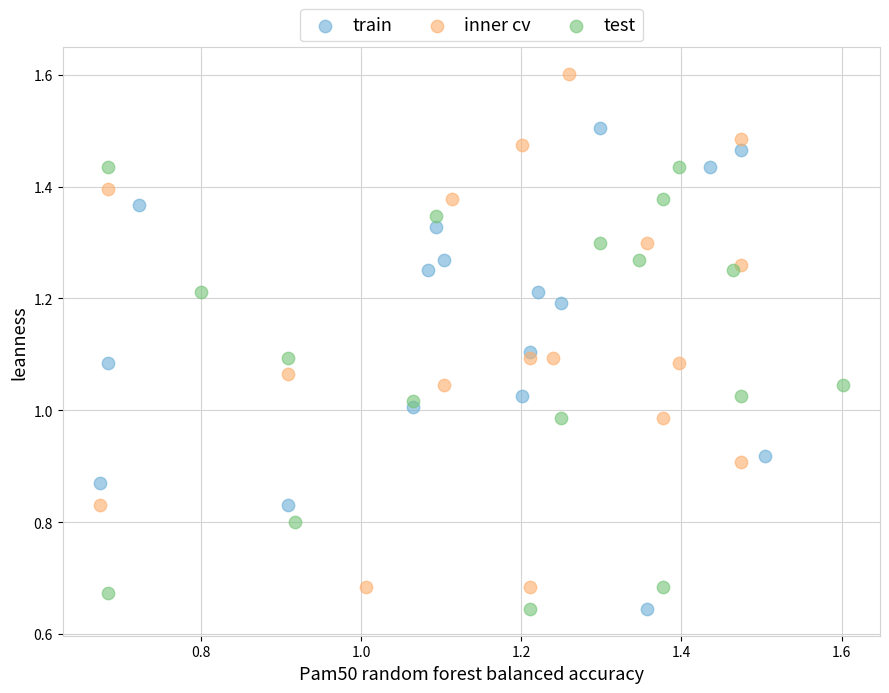

Which series has the widest spread of Y values?

inner cv